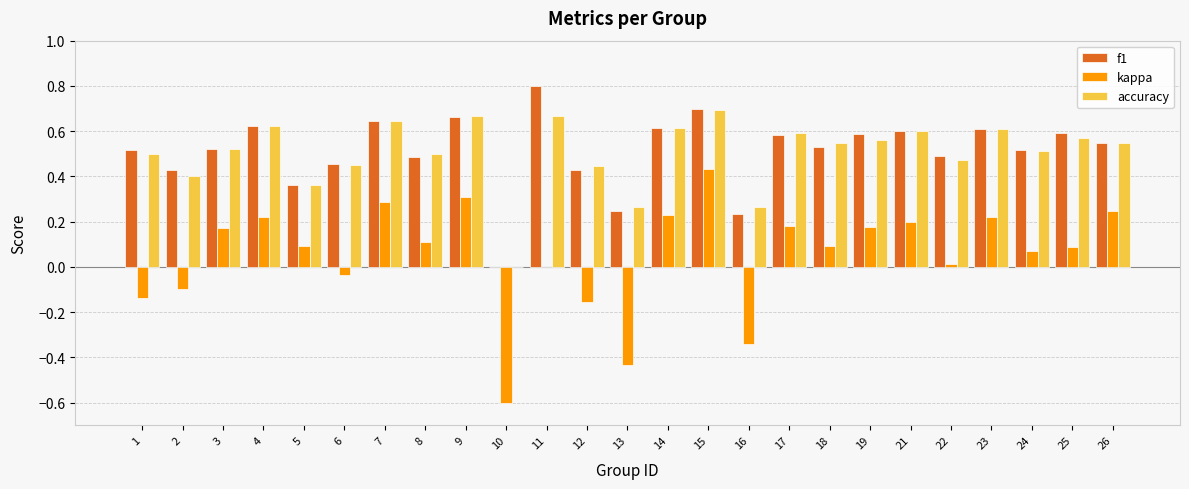

Which series changed the most between 15 and 21?

kappa